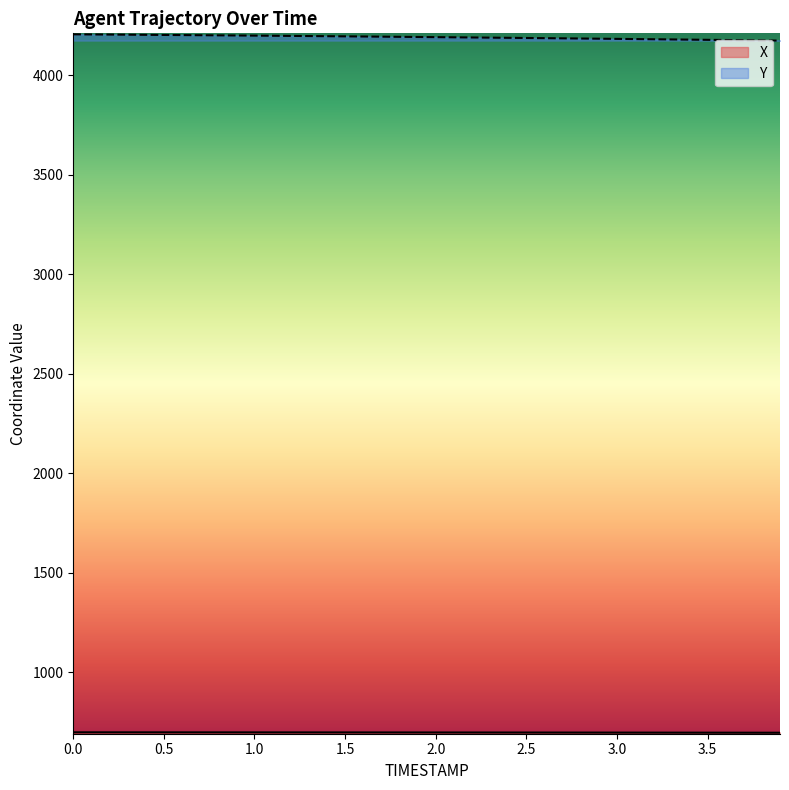

True or false: Y and X cross at least once.

False